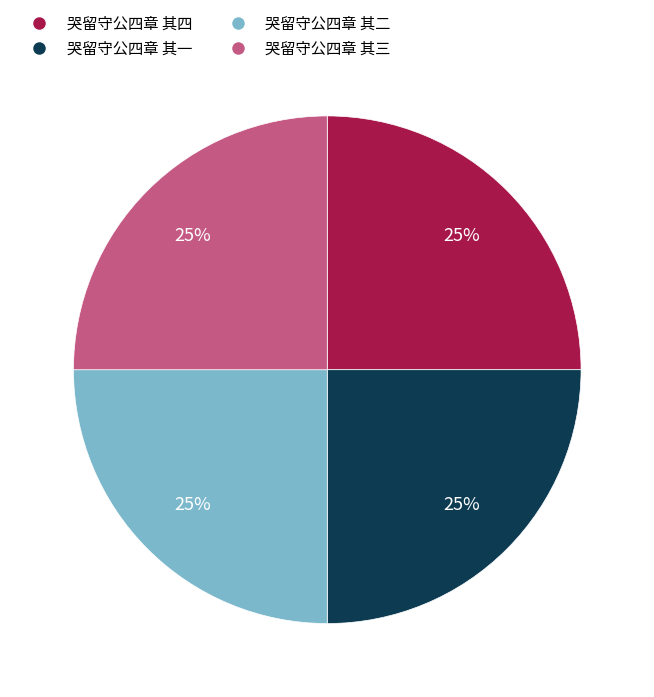

The 哭留守公四章 其四 slice represents 25% of the pie. True or false?

True